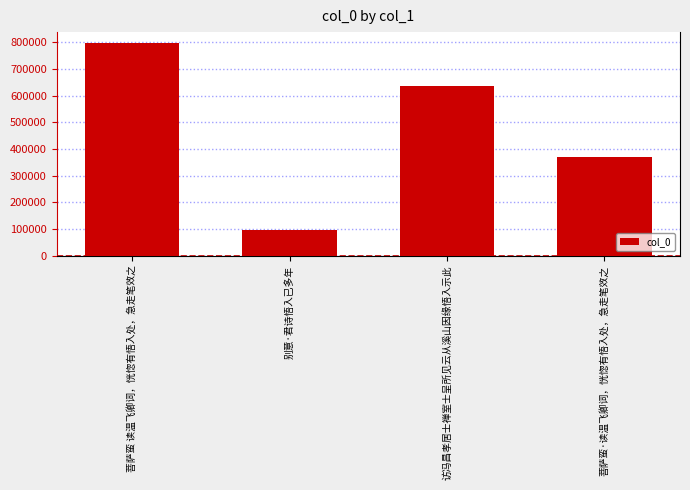

What is the value of the 3rd bar from the left?

636187